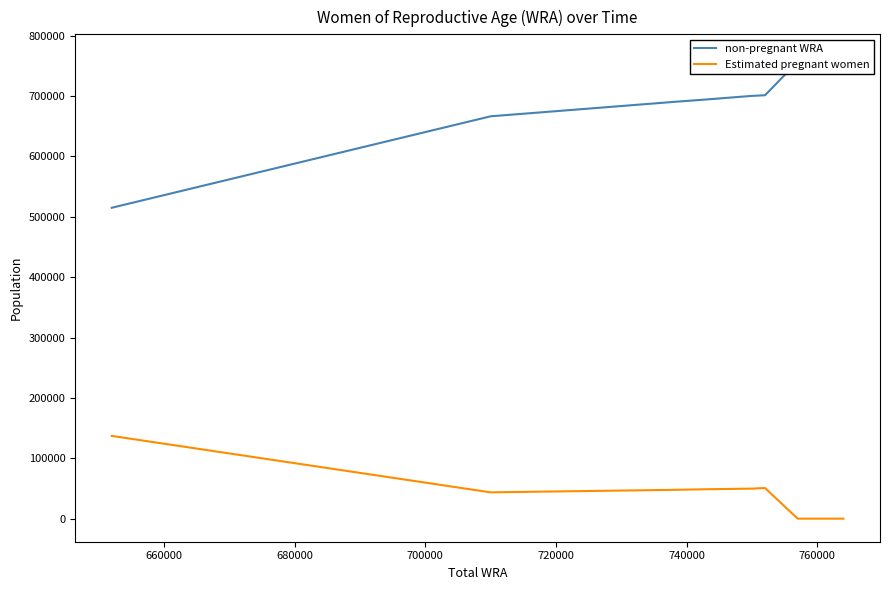

What is the difference between the maximum and minimum values in the Estimated pregnant women series?

137059.5